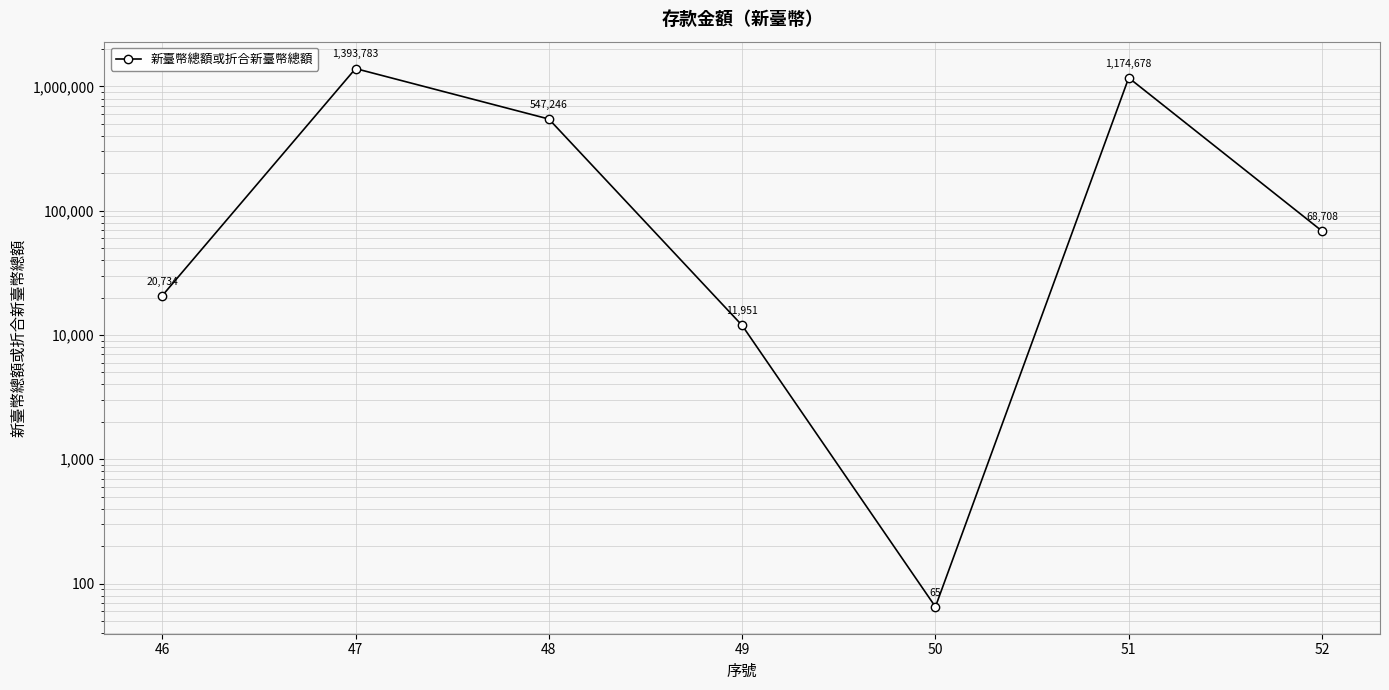

What is the difference between the maximum and second lowest values?

1381832